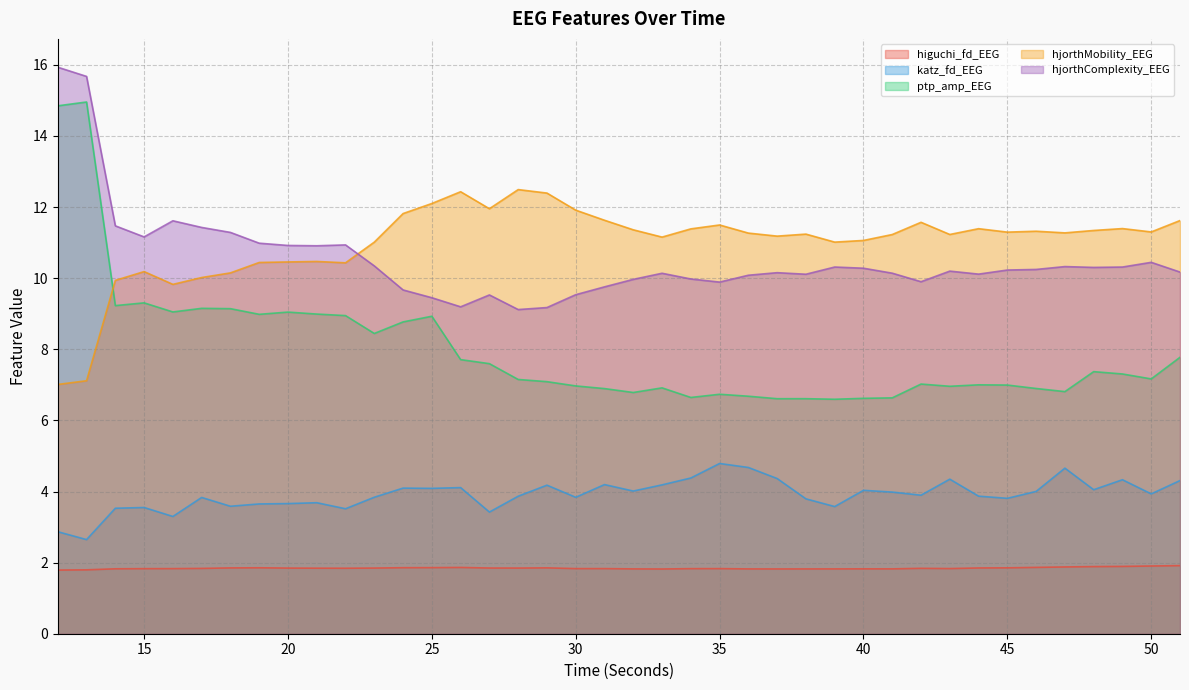

How many lines are shown in the chart?

5